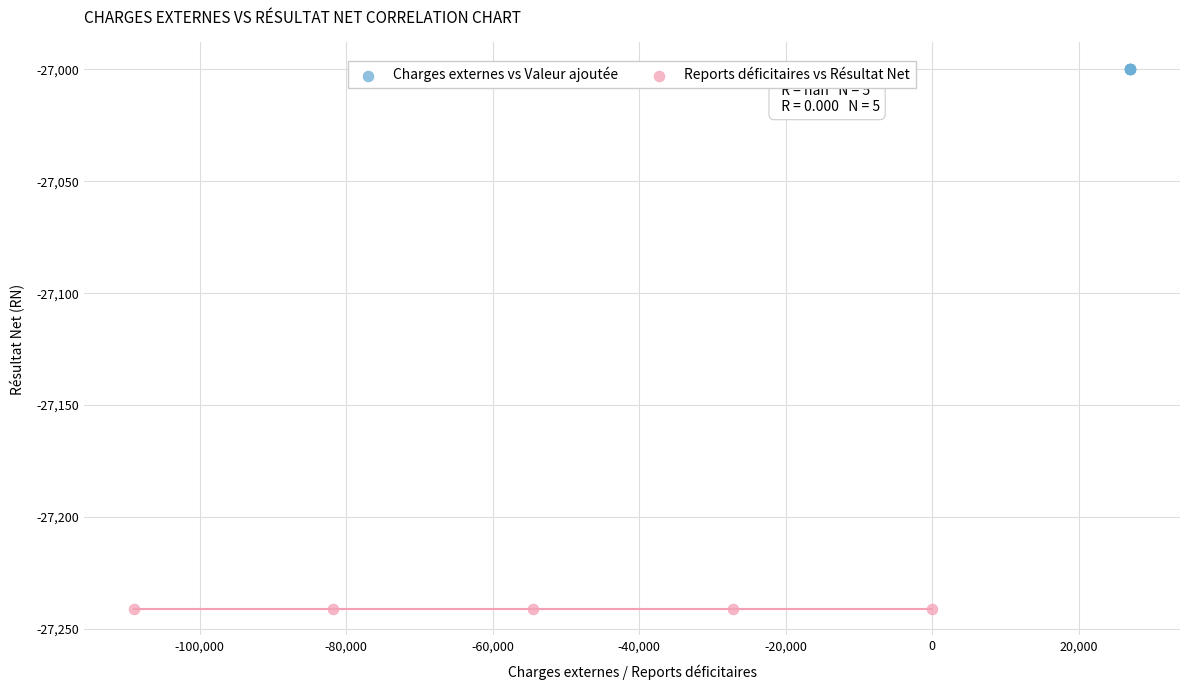

What are all the series names shown in the legend?

Charges externes vs Valeur ajoutée, Reports déficitaires vs Résultat Net